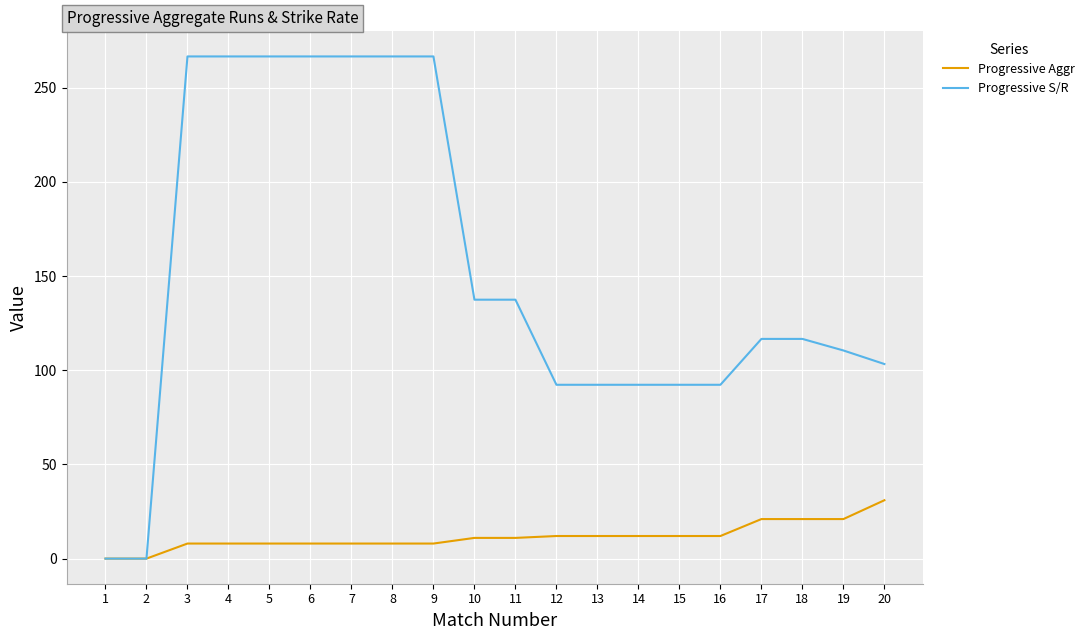

The value of Progressive Aggr at 19 is 7.3. True or false?

False